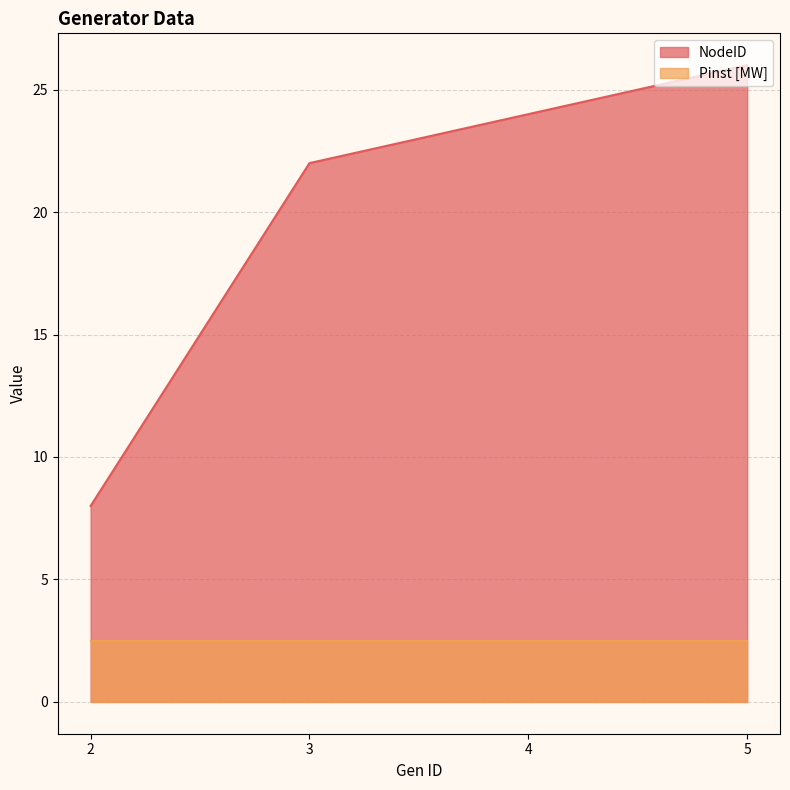

Rank the categories by value from highest to lowest.

5, 4, 3, 2